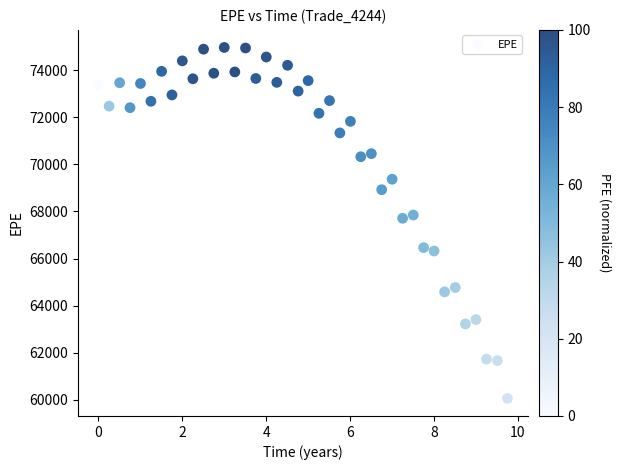

What is the range of Y values (max minus min)?

14901.6